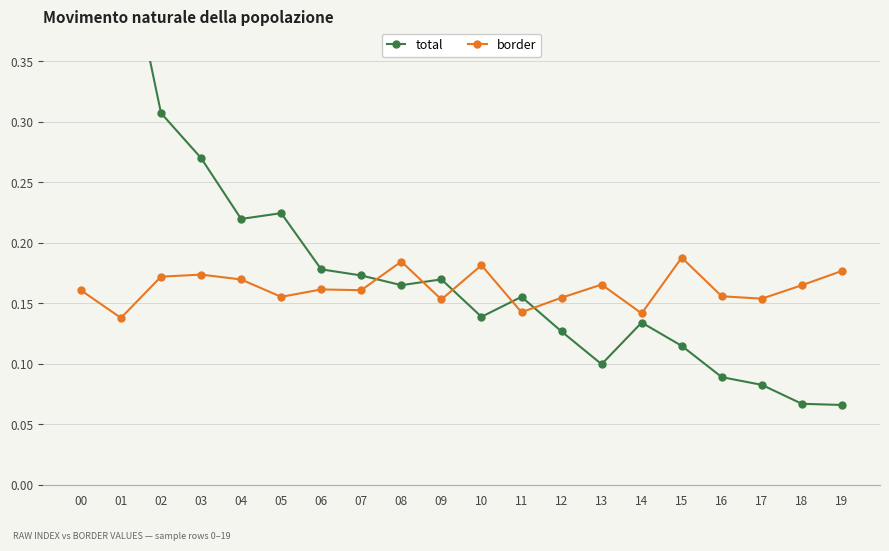

Reading left to right, what are all the values shown in this chart?

total: 0.7	0.5	0.3	0.3	0.2	0.2	0.2	0.2	0.2	0.2	0.1	0.2	0.1	0.1	0.1	0.1	0.1	0.1	0.1	0.1
border: 0.2	0.1	0.2	0.2	0.2	0.2	0.2	0.2	0.2	0.2	0.2	0.1	0.2	0.2	0.1	0.2	0.2	0.2	0.2	0.2